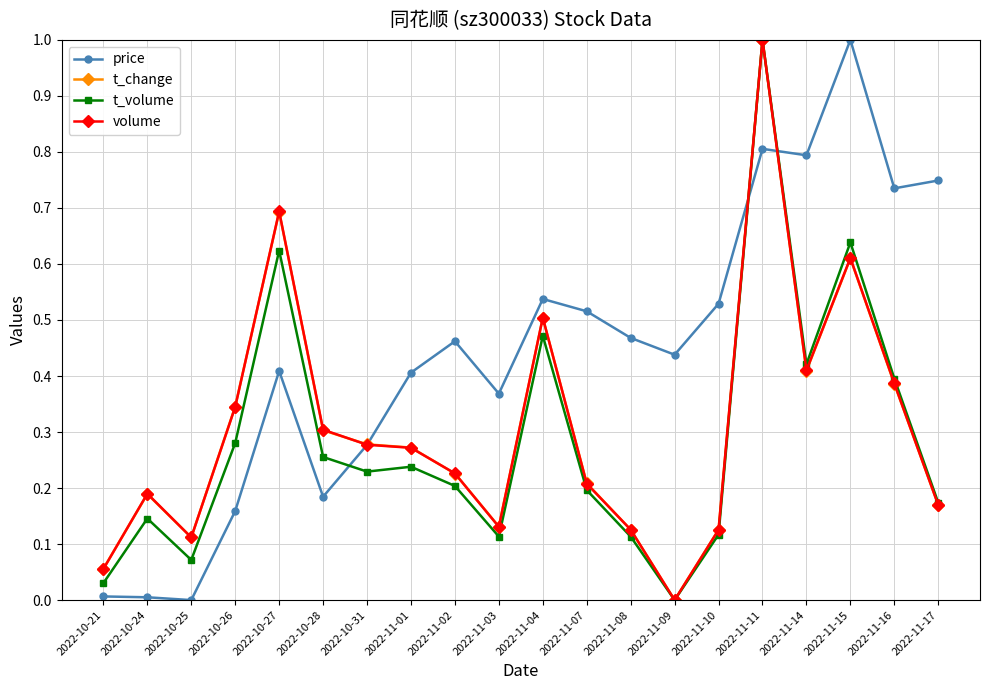

Between which two adjacent categories do t_volume and price first intersect?

2022-10-28 and 2022-10-31